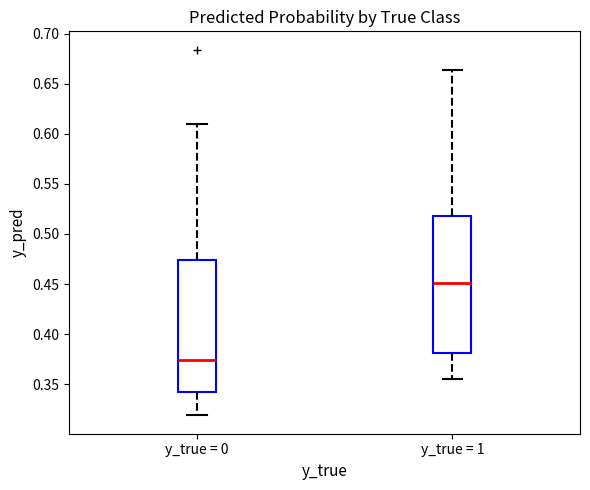

Reading left to right, transcribe this box plot: for each box, give where its median line is, the range the box spans, and where its two whiskers end, as read against the y-axis. The values are not printed on the chart, so give them approximately, as read against the axis.

y_true = 0: median 0.375, box 0.345 to 0.475, whiskers 0.320 to 0.610
y_true = 1: median 0.450, box 0.380 to 0.520, whiskers 0.355 to 0.665